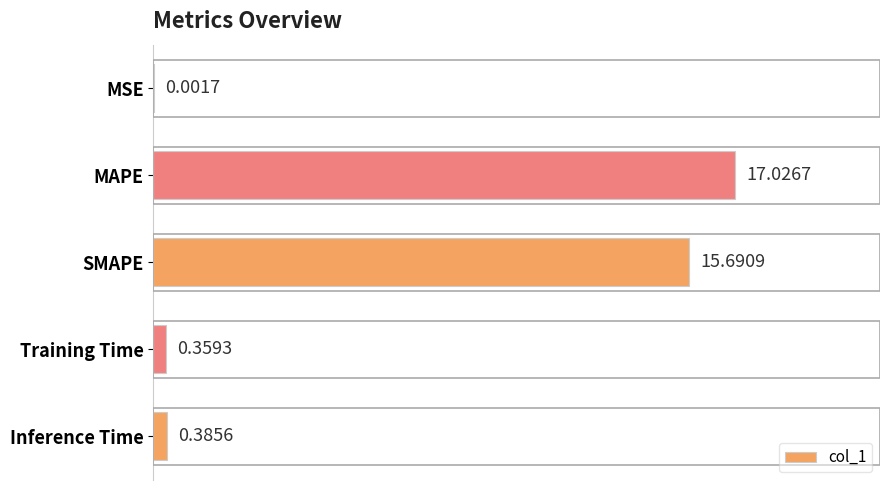

What is the average value?

6.7